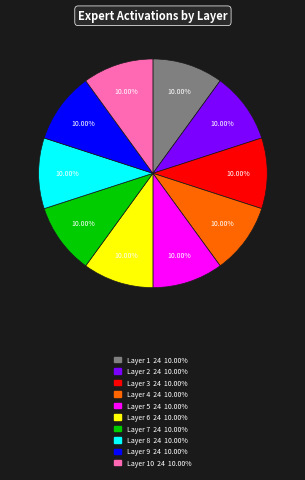

Is there any slice that represents more than half of the pie?

No